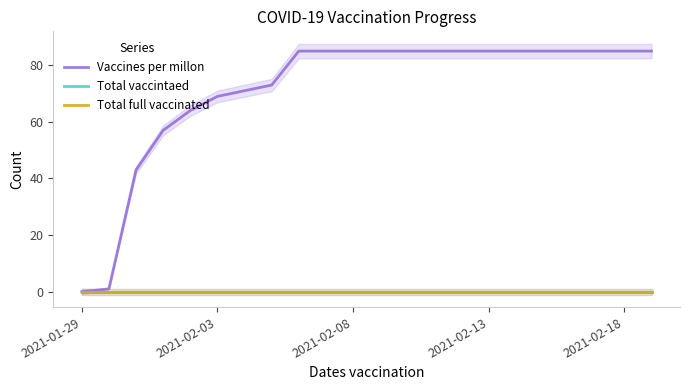

What are all the series names shown in the legend?

Vaccines per millon, Total vaccintaed, Total full vaccinated